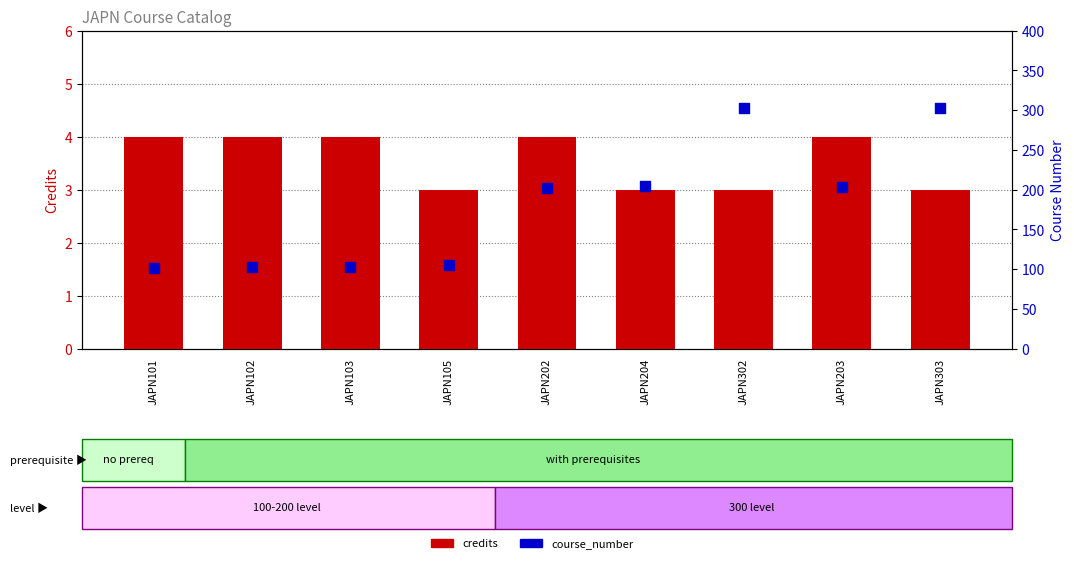

What are all the series names shown in the legend?

credits, course_number